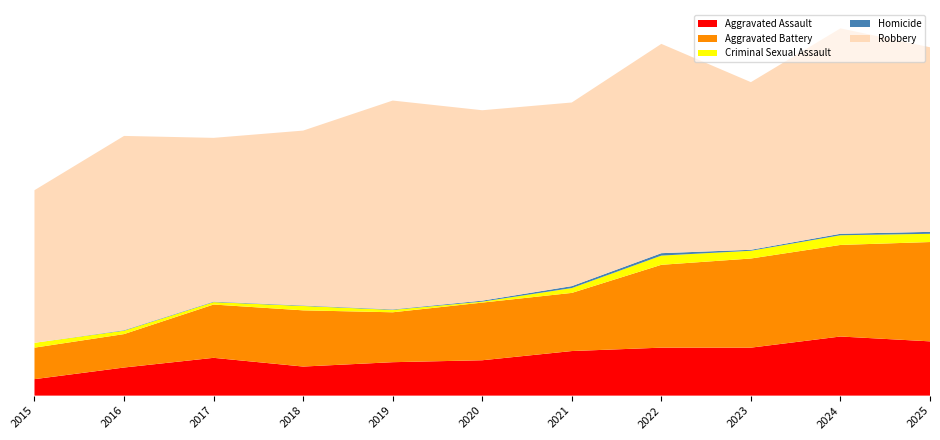

Reading left to right, what are all the values shown in this chart?

Aggravated Assault: 34	58	78	60	69	73	92	99	99	122	112
Aggravated Battery: 65	69	110	116	103	119	120	171	184	189	205
Criminal Sexual Assault: 10	7	5	9	5	2	10	19	16	20	17
Homicide: 0	1	1	1	1	2	4	5	2	3	4
Robbery: 315	401	338	361	431	393	379	432	346	424	381